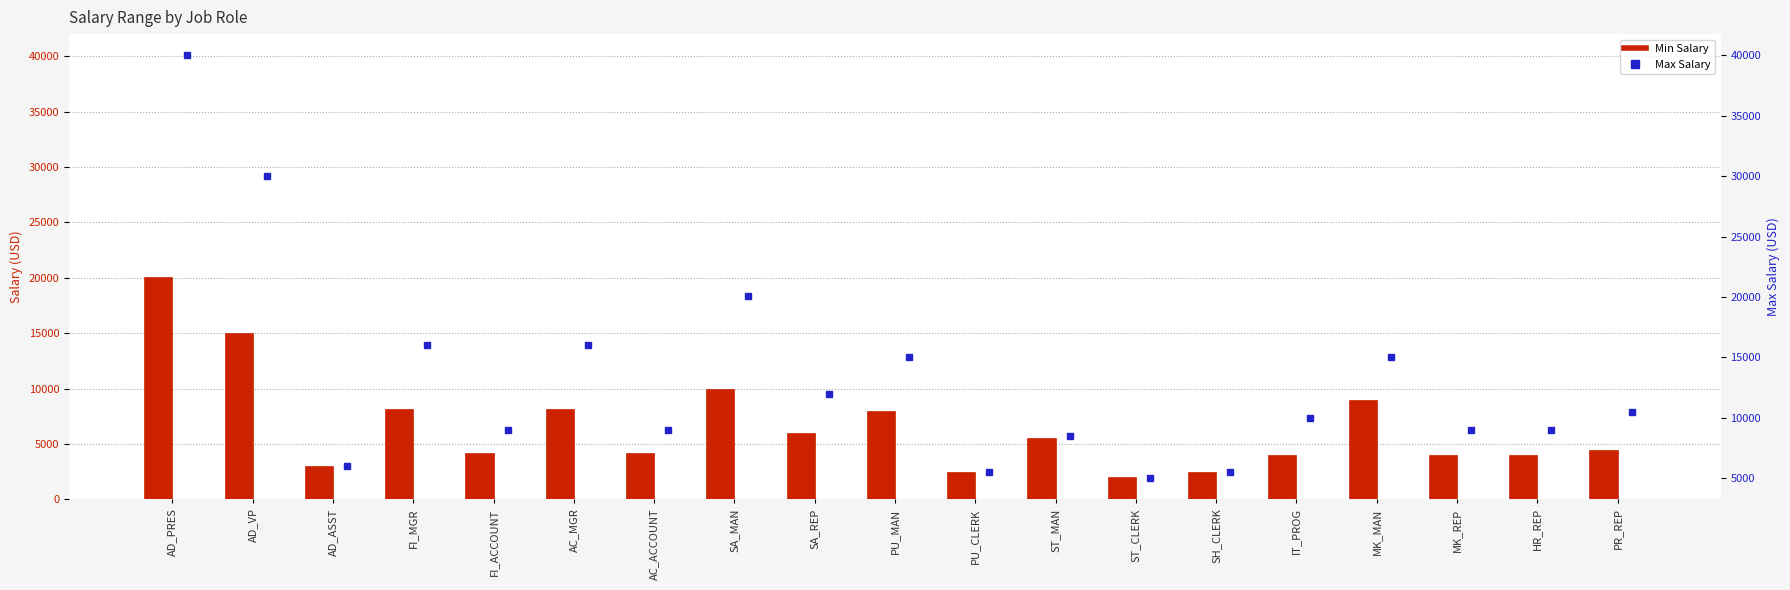

What is the label of the 2nd bar from the right?

HR_REP